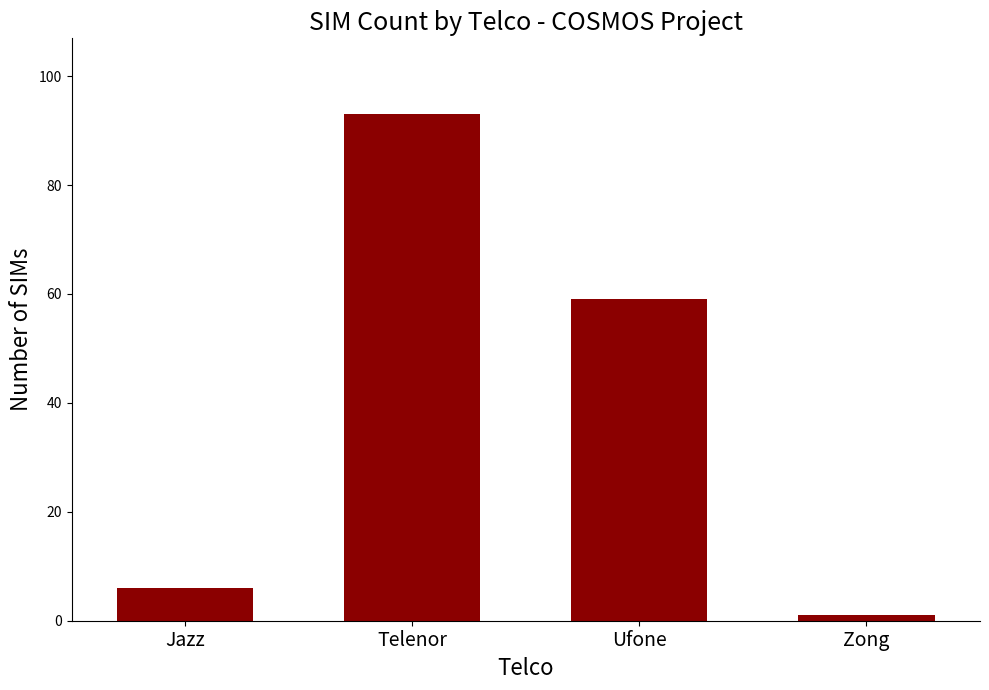

What is the label of the 1st bar from the left?

Jazz